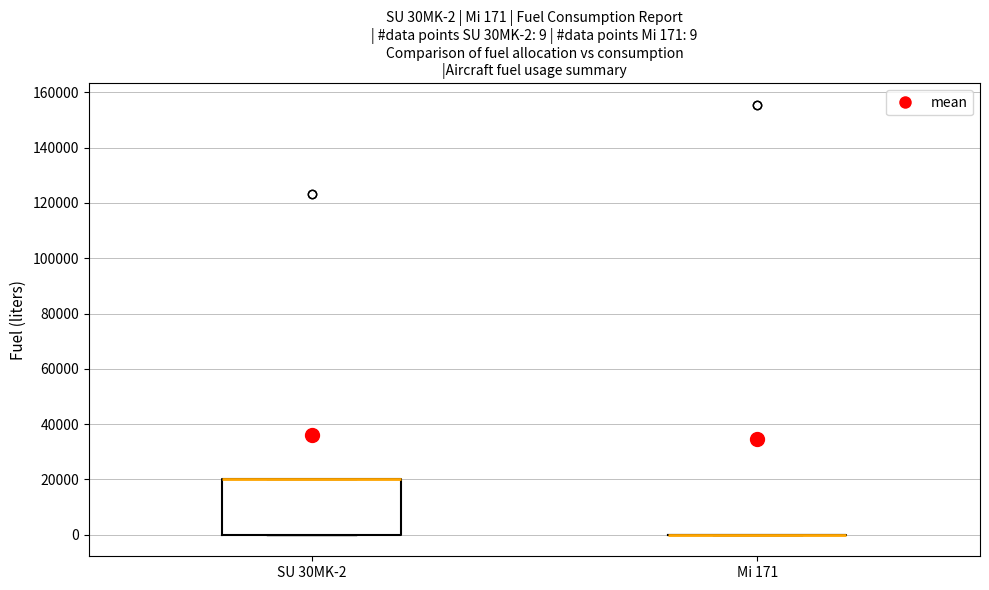

Comparing the boxes themselves (not the whiskers), which one is the tallest?

SU 30MK-2